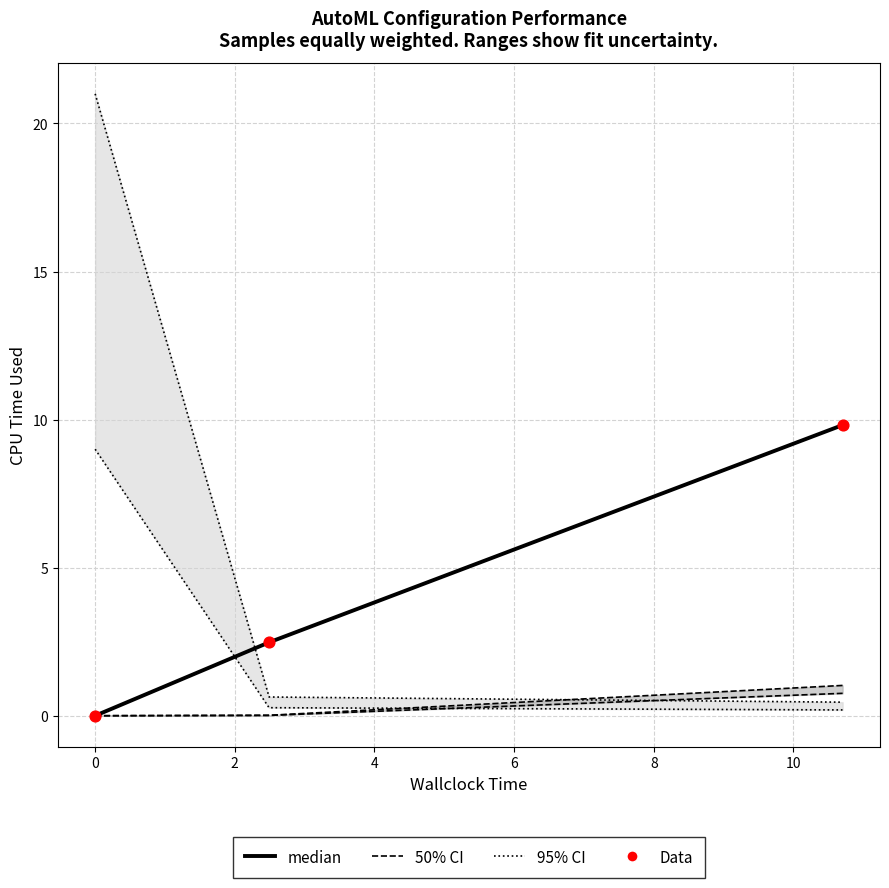

Which series reaches the maximum Y coordinate?

median